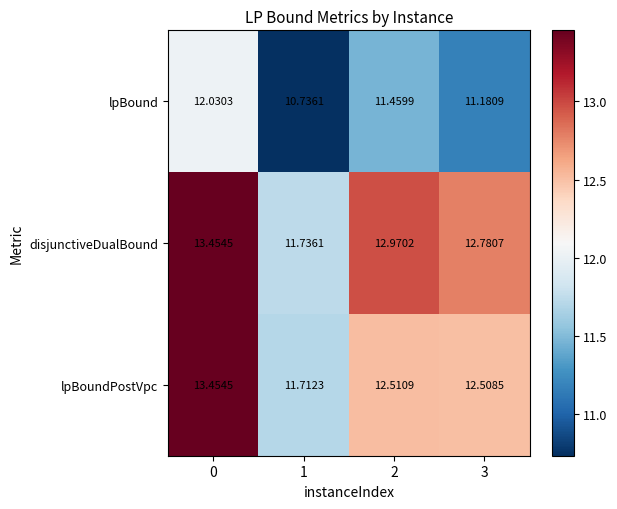

What is the smallest value displayed?

10.7